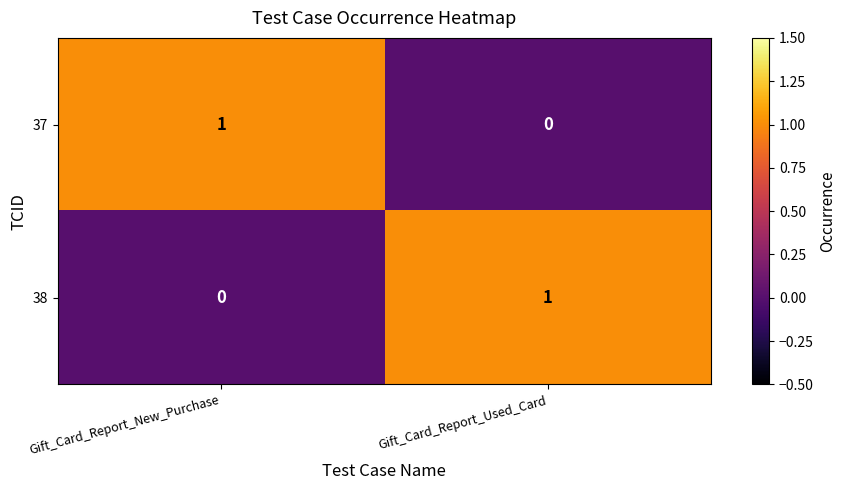

Reading left to right, list all the values displayed in this chart.

37: 1	0
38: 0	1